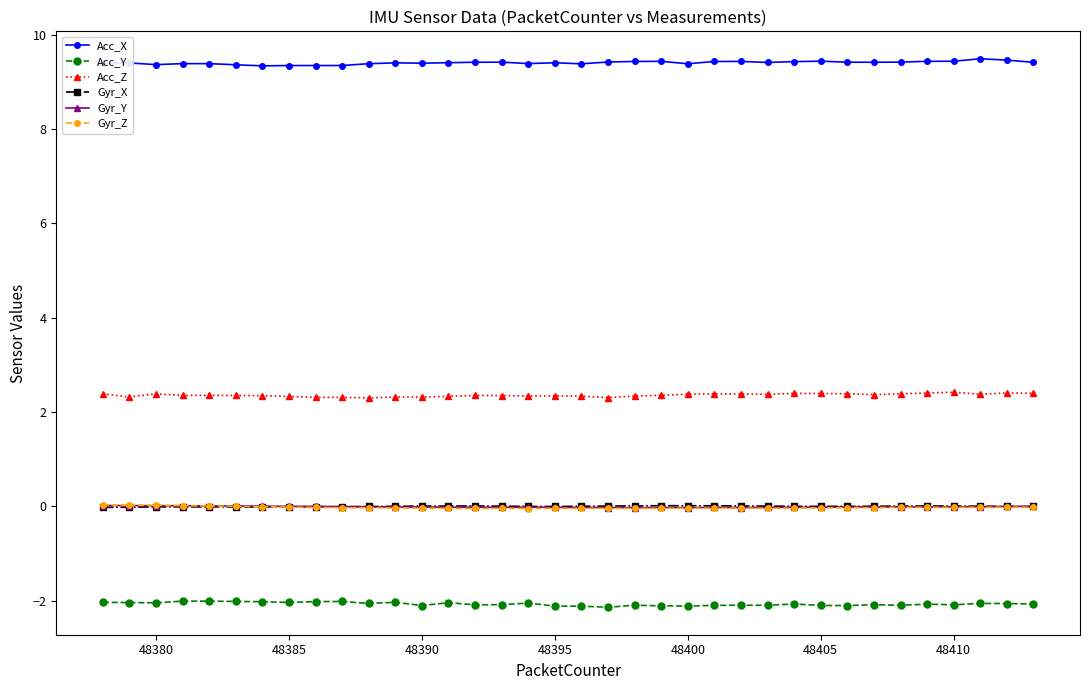

Count the number of data series in this chart.

6